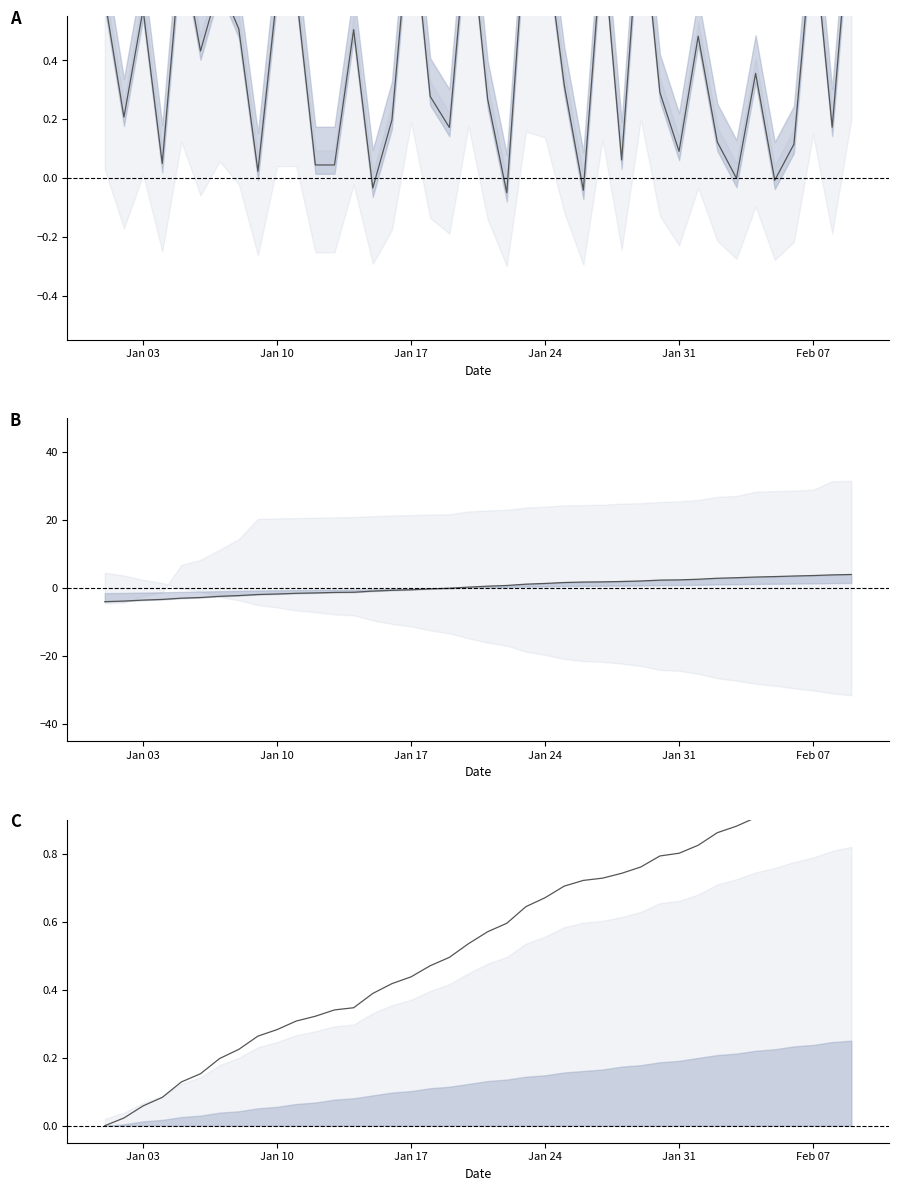

Does the chart display data point markers on the line(s)?

No